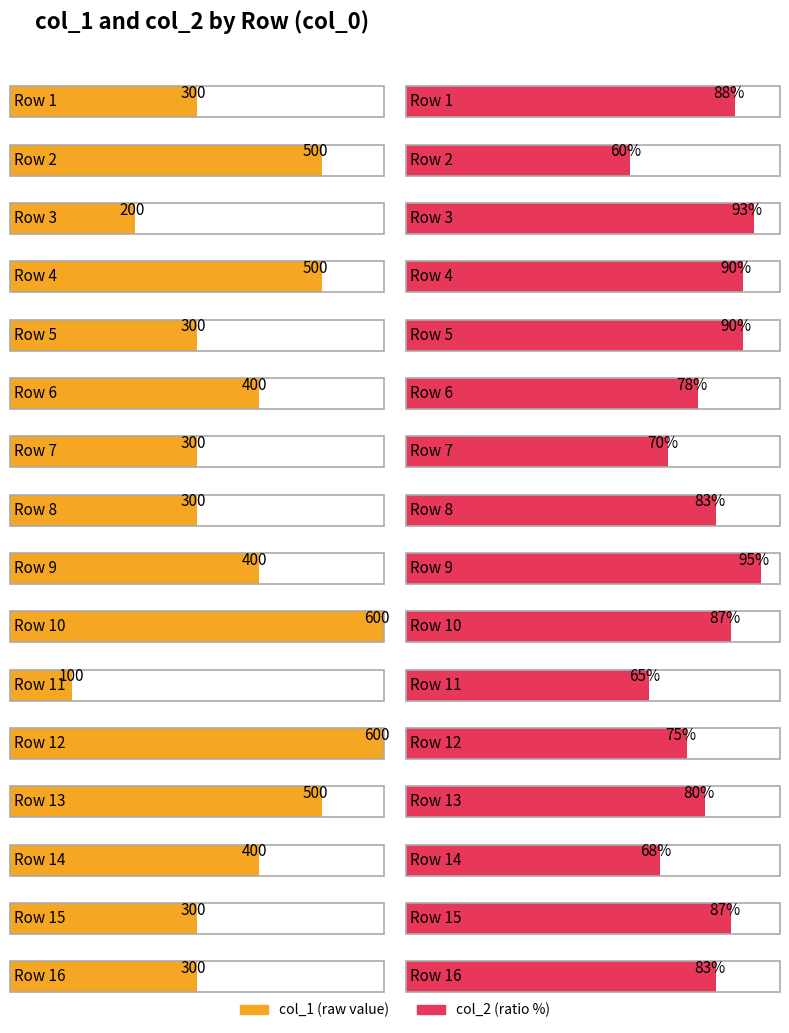

What value does the col_2 series have at 8?

0.8